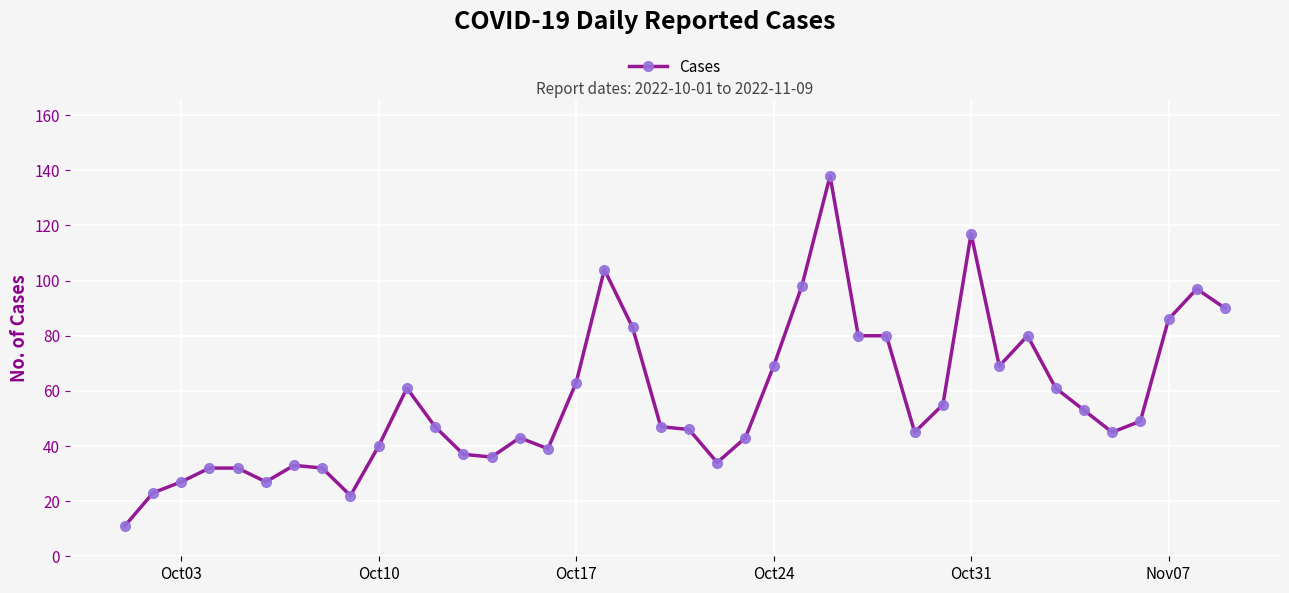

Reading right to left, transcribe all the data shown in this chart.

90	97	86	49	45	53	61	80	69	117	55	45	80	80	138	98	69	43	34	46	47	83	104	63	39	43	36	37	47	61	40	22	32	33	27	32	32	27	23	11